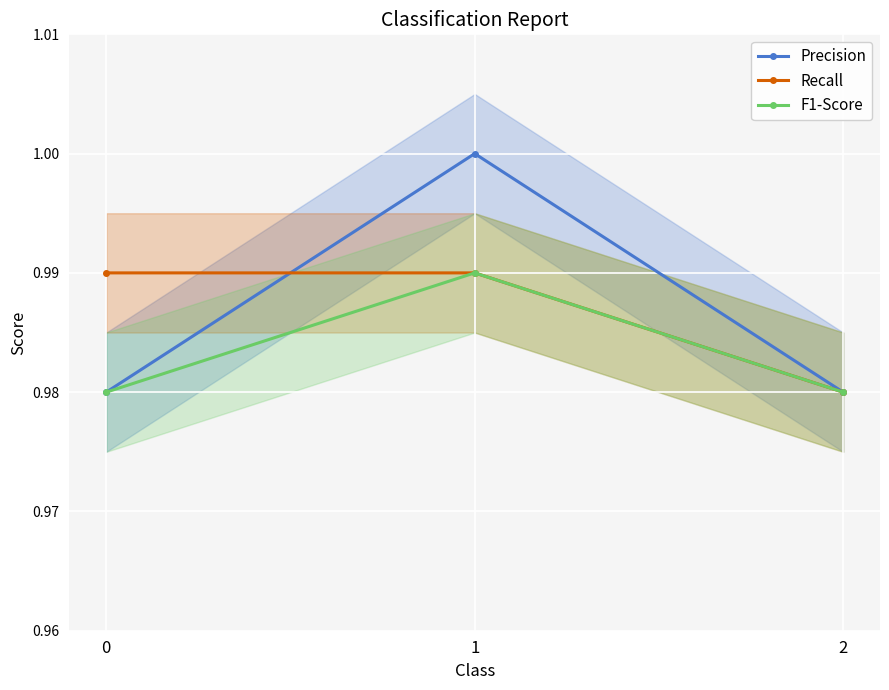

How many F1-Score values are between 0 and 1?

3